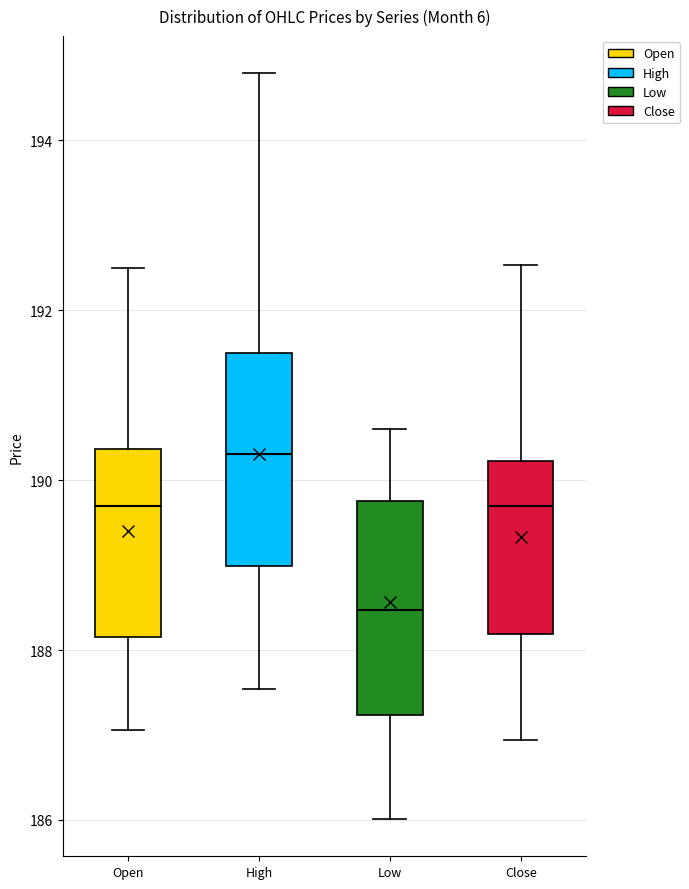

Reading left to right, transcribe this box plot: for each box, give where its median line is, the range the box spans, and where its two whiskers end, as read against the y-axis. The values are not printed on the chart, so give them approximately, as read against the axis.

Open: median 189.6, box 188.2 to 190.4, whiskers 187.0 to 192.6
High: median 190.4, box 189.0 to 191.4, whiskers 187.6 to 194.8
Low: median 188.4, box 187.2 to 189.8, whiskers 186.0 to 190.6
Close: median 189.6, box 188.2 to 190.2, whiskers 187.0 to 192.6